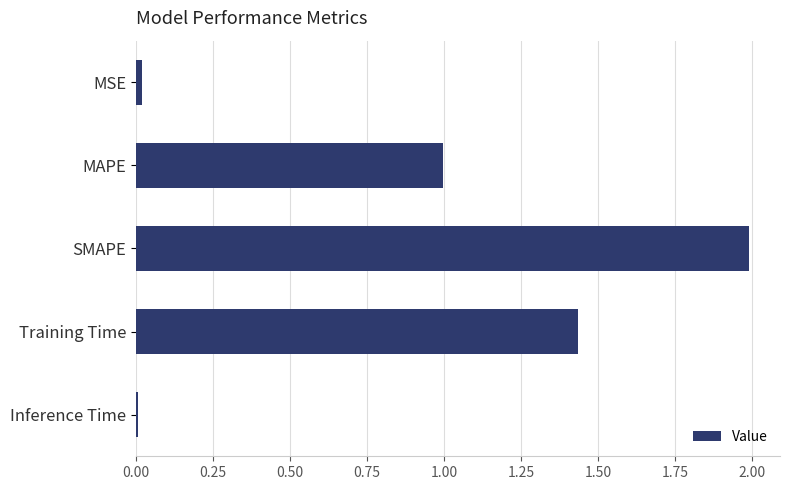

Which has a higher value, SMAPE or MSE?

SMAPE